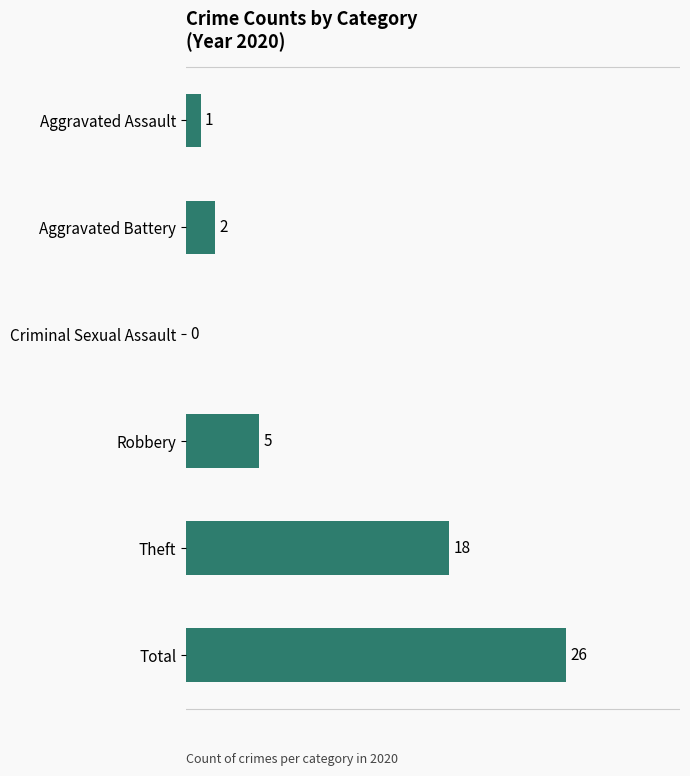

Is it true that the value at Robbery is 5?

True